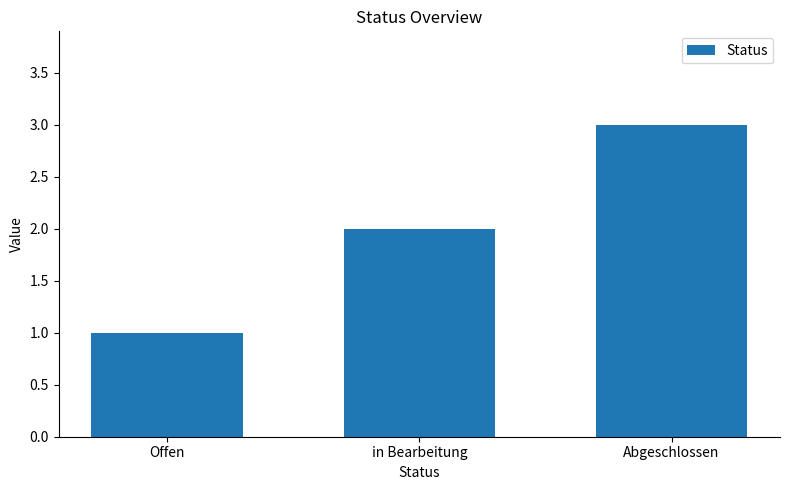

The chart shows a value of 2 at Abgeschlossen. True or false?

False